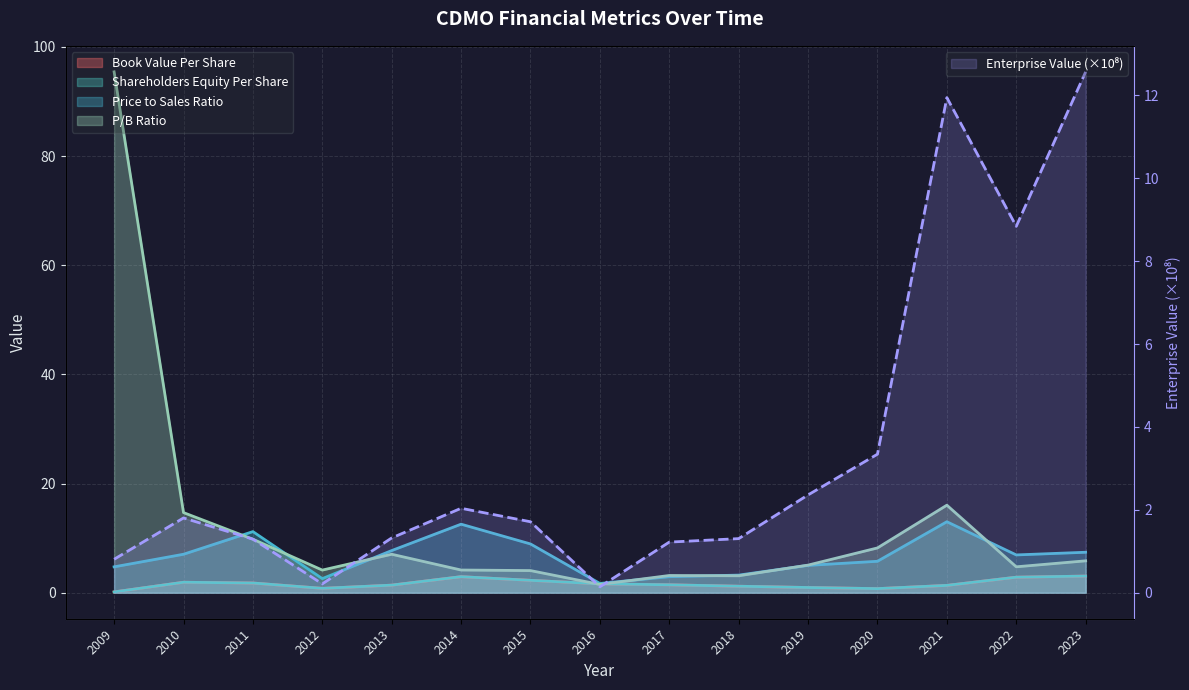

How many data points in priceToSalesRatio are above 6?

8